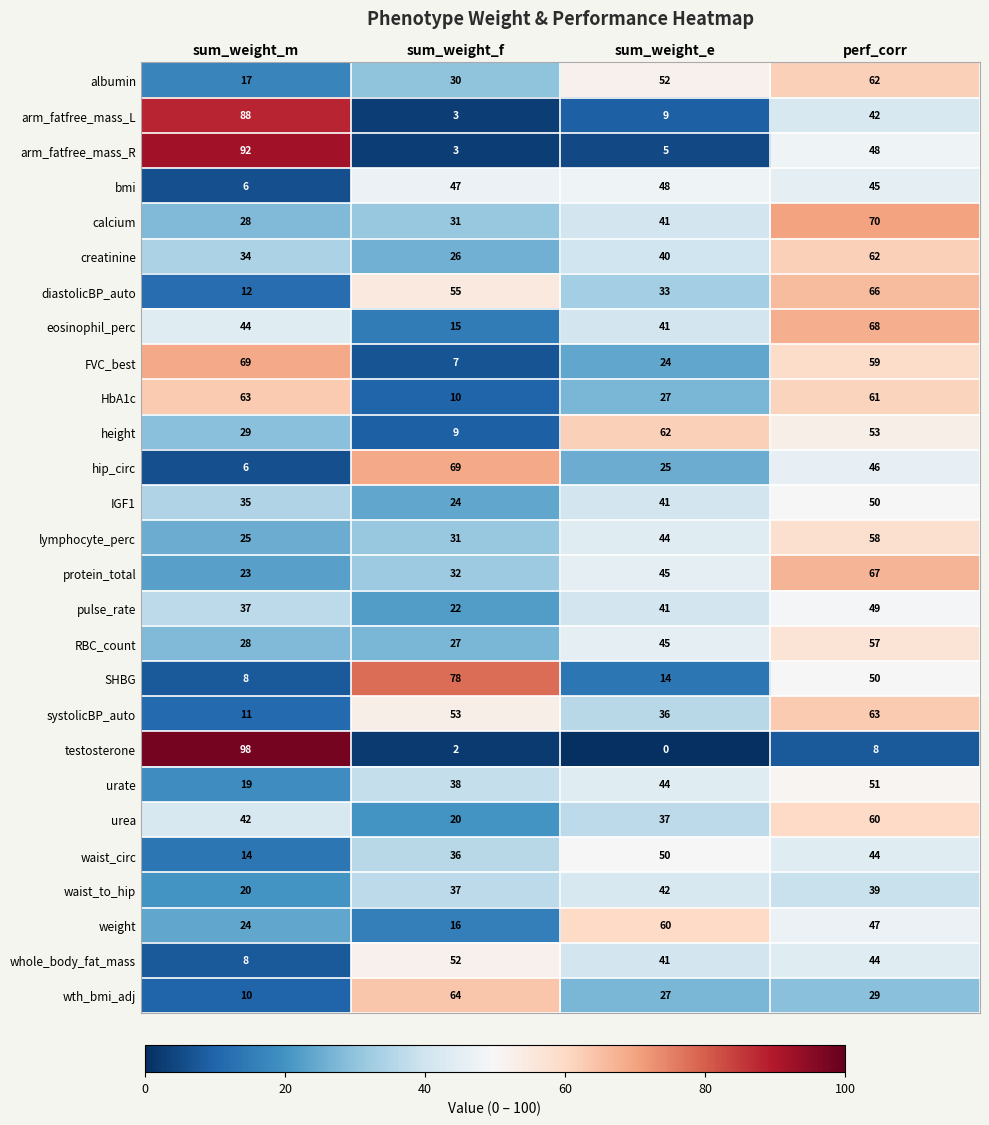

What is the difference between the weight values at perf_corr and sum_weight_e?

13